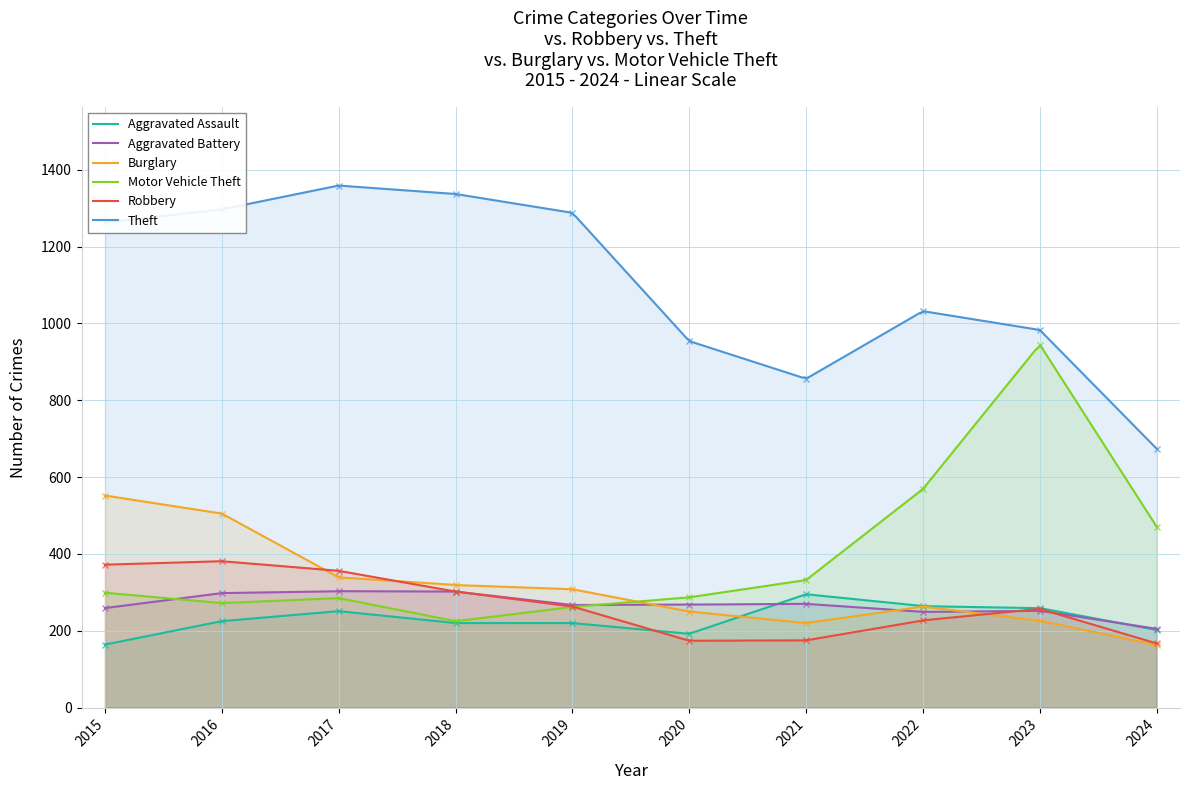

Where do Aggravated Battery and Robbery first cross each other?

2022 and 2023